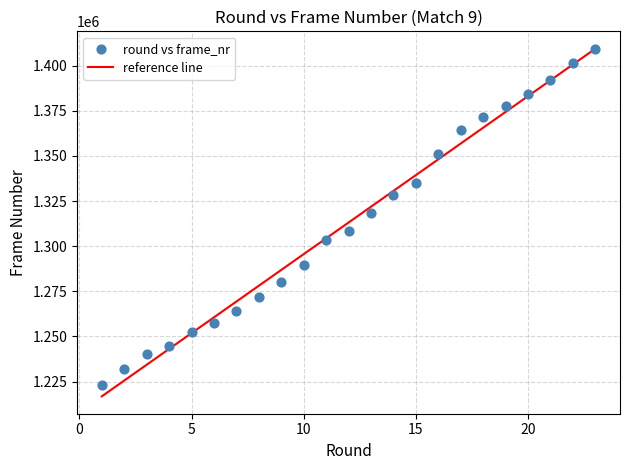

What is the range of Y values (max minus min)?

186178